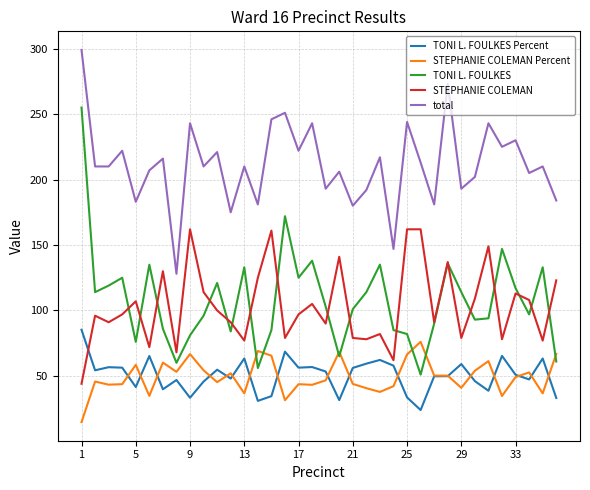

What are all the series names shown in the legend?

TONI L. FOULKES Percent, STEPHANIE COLEMAN Percent, TONI L. FOULKES, STEPHANIE COLEMAN, total